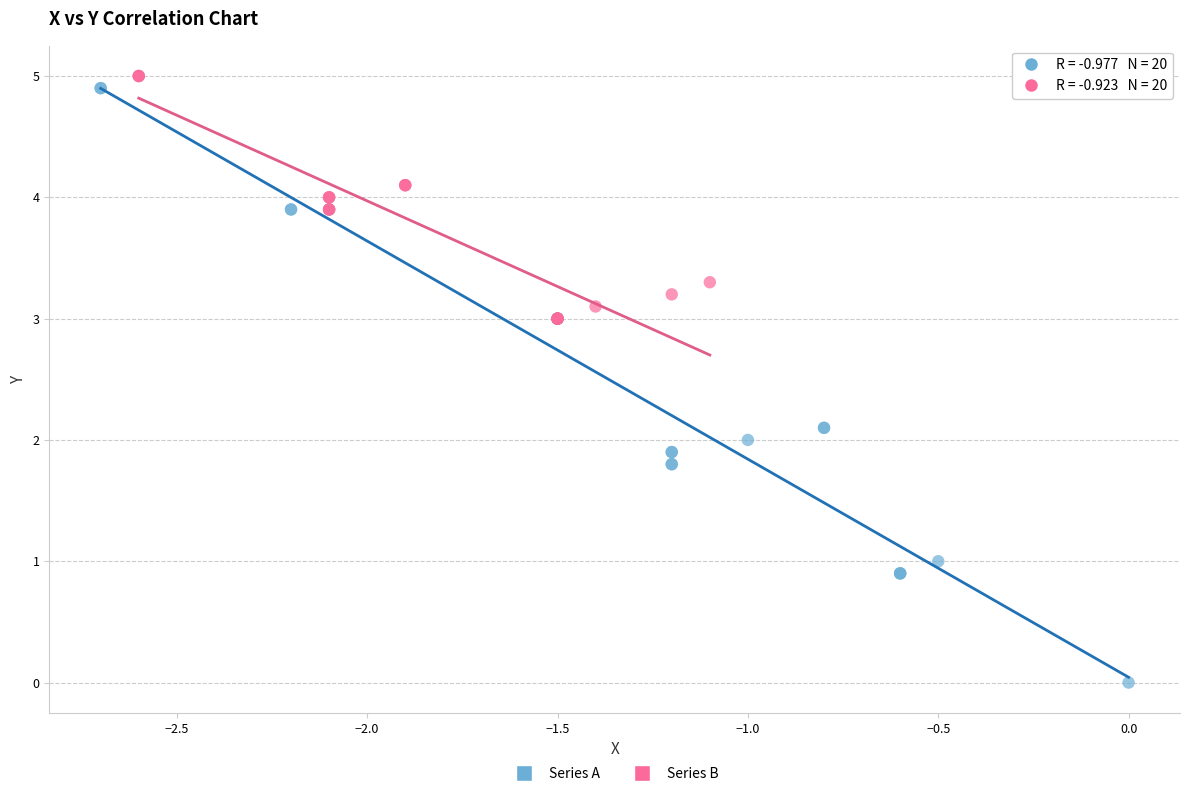

Which series contains the lowest Y value?

Series A